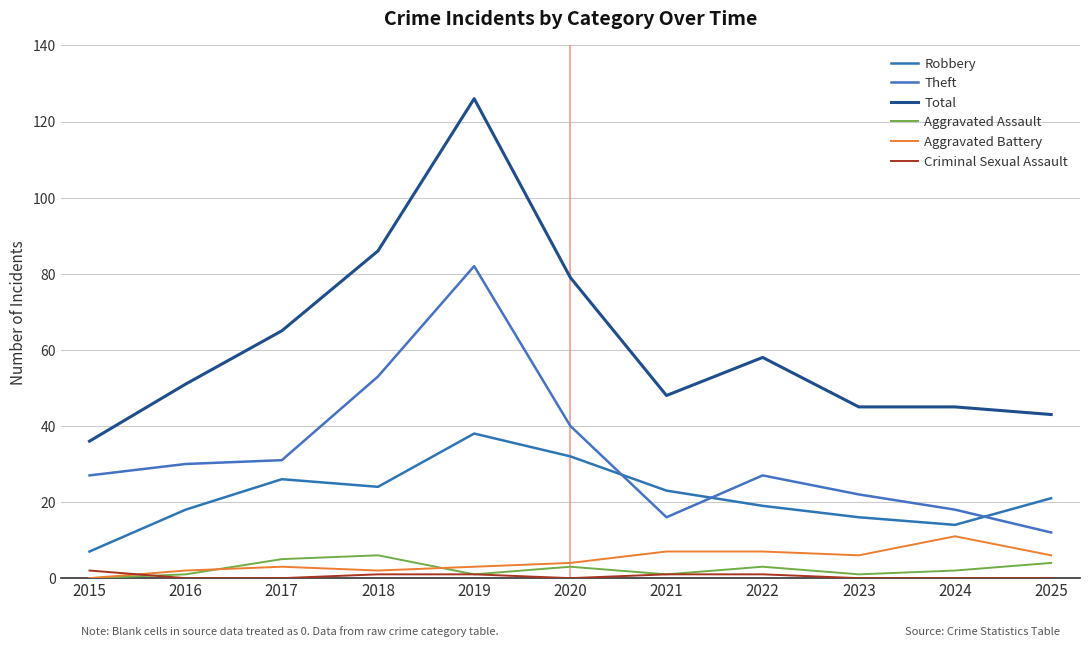

At which category does Aggravated Assault reach its first local peak?

2018